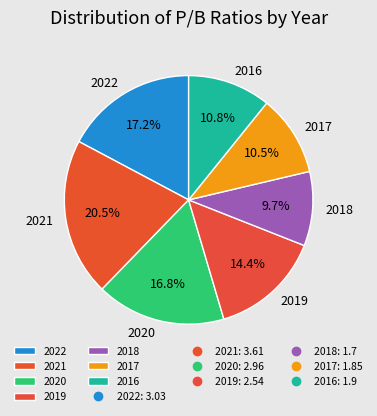

Count the number of slices in the pie.

7